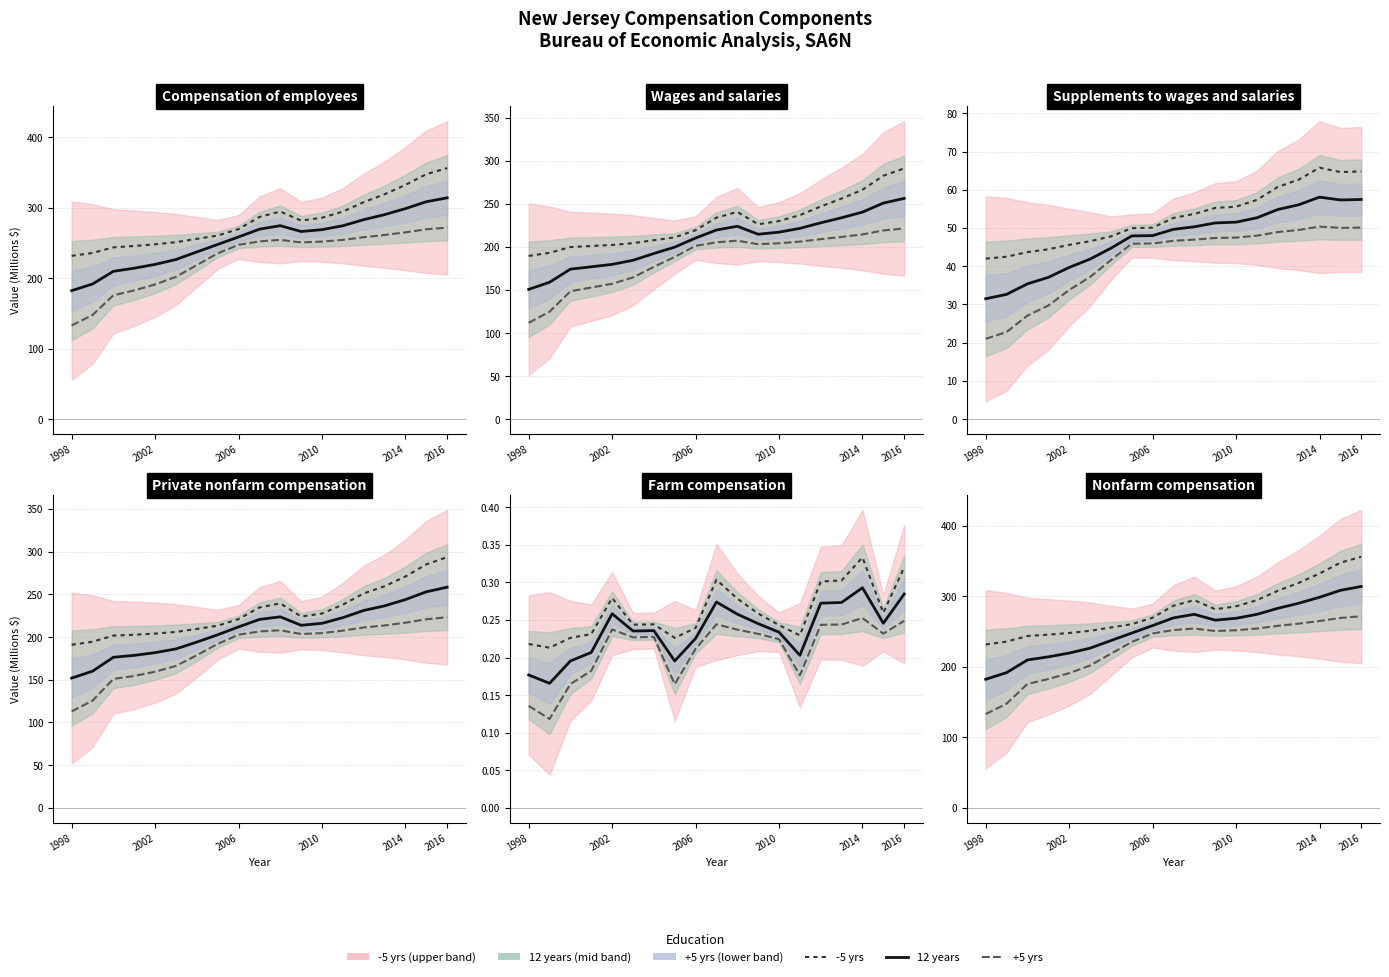

At how many categories does at least one series exceed 350?

1